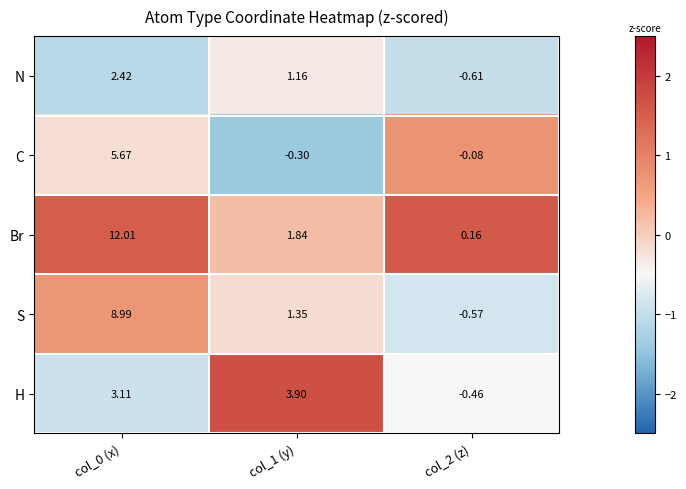

Which series has the largest total across all categories?

Br